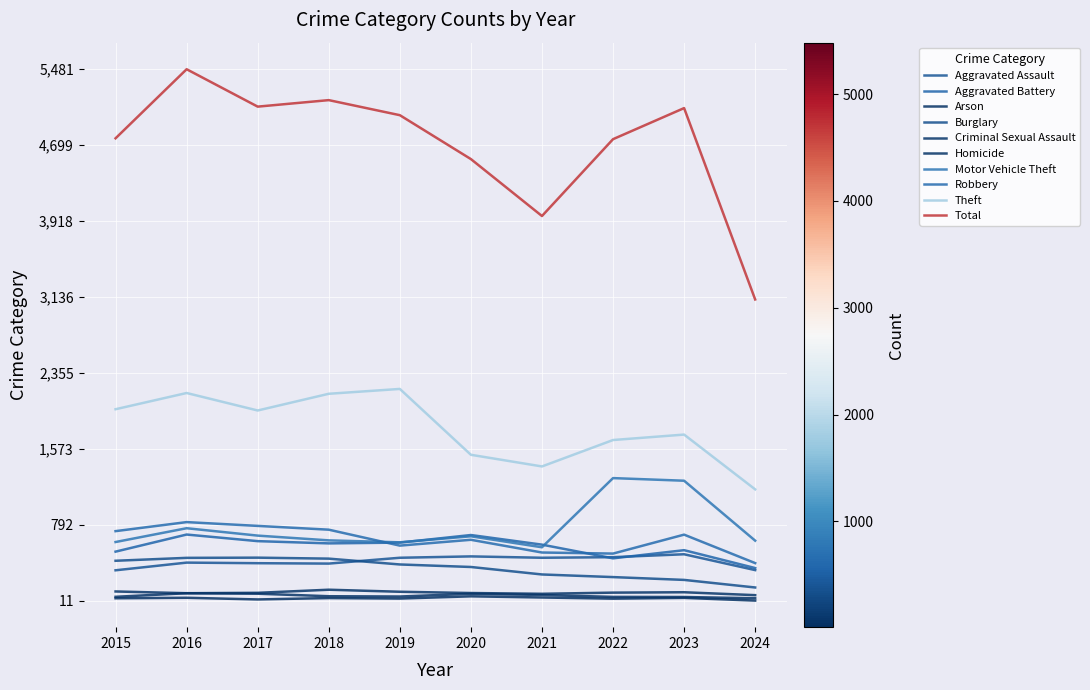

What is the average value of the Total series?

4700